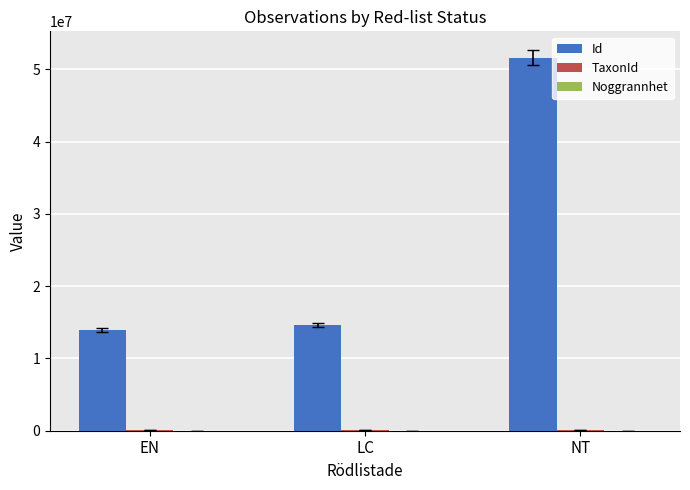

At which label is Id closest to 32787809?

LC